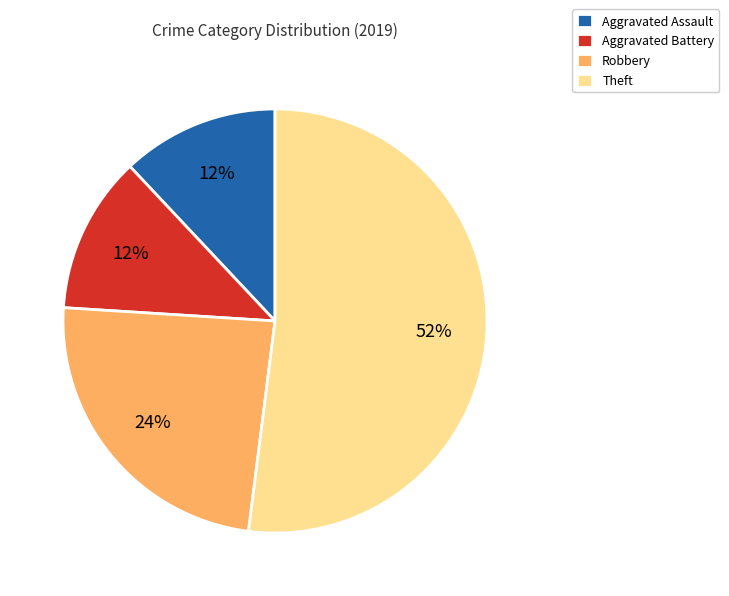

Does any single category account for the majority?

Yes